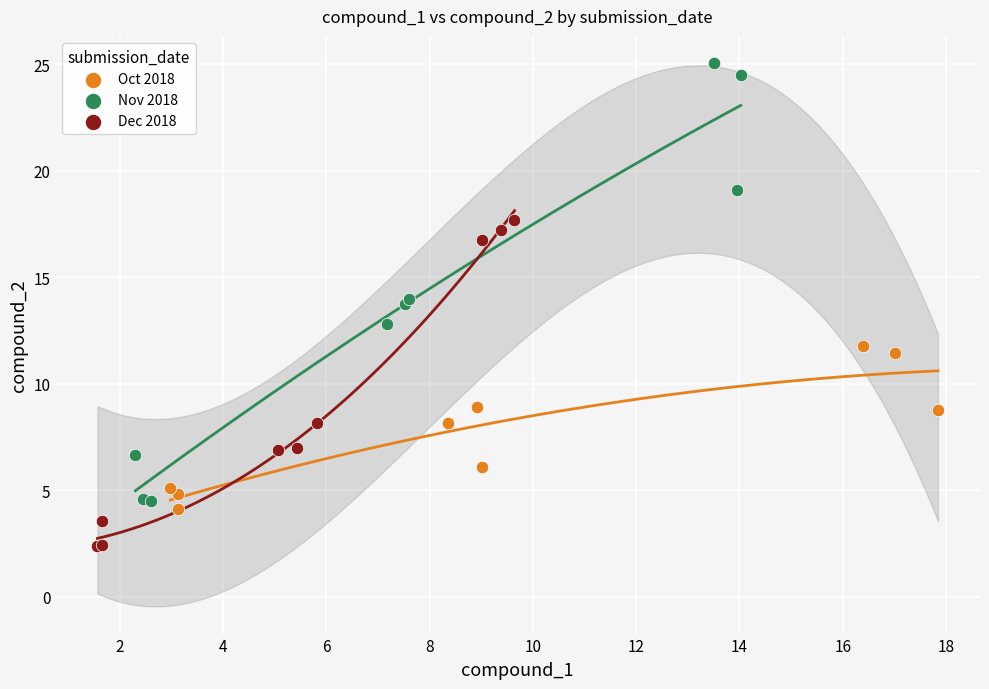

Which series reaches the maximum Y coordinate?

Nov 2018